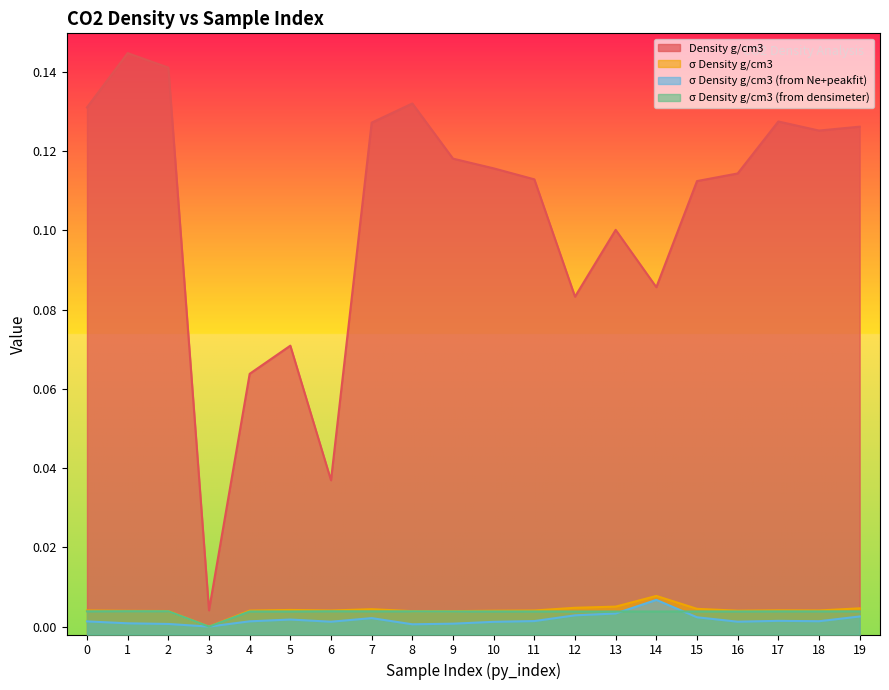

True or false: Density g/cm3 and σ Density g/cm3 cross at least once.

False